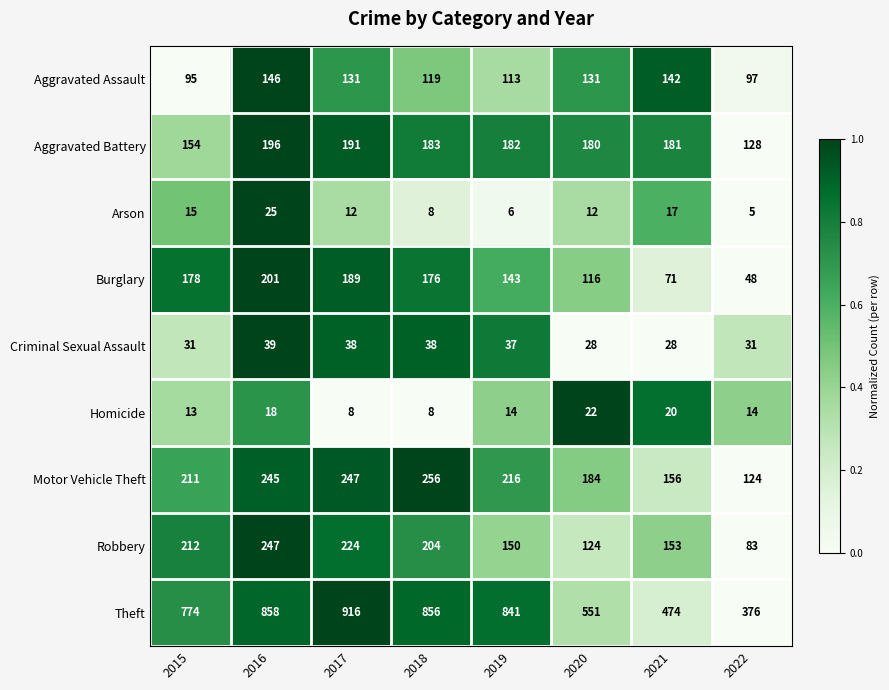

At which category is the sum across all series the highest?

2016